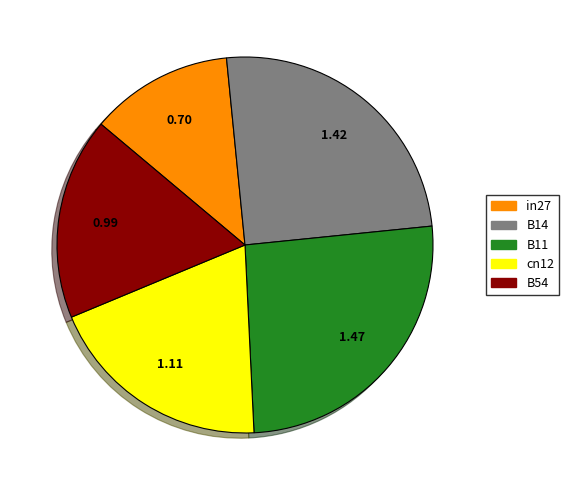

Rank the categories by value from highest to lowest.

B11, B14, cn12, B54, in27